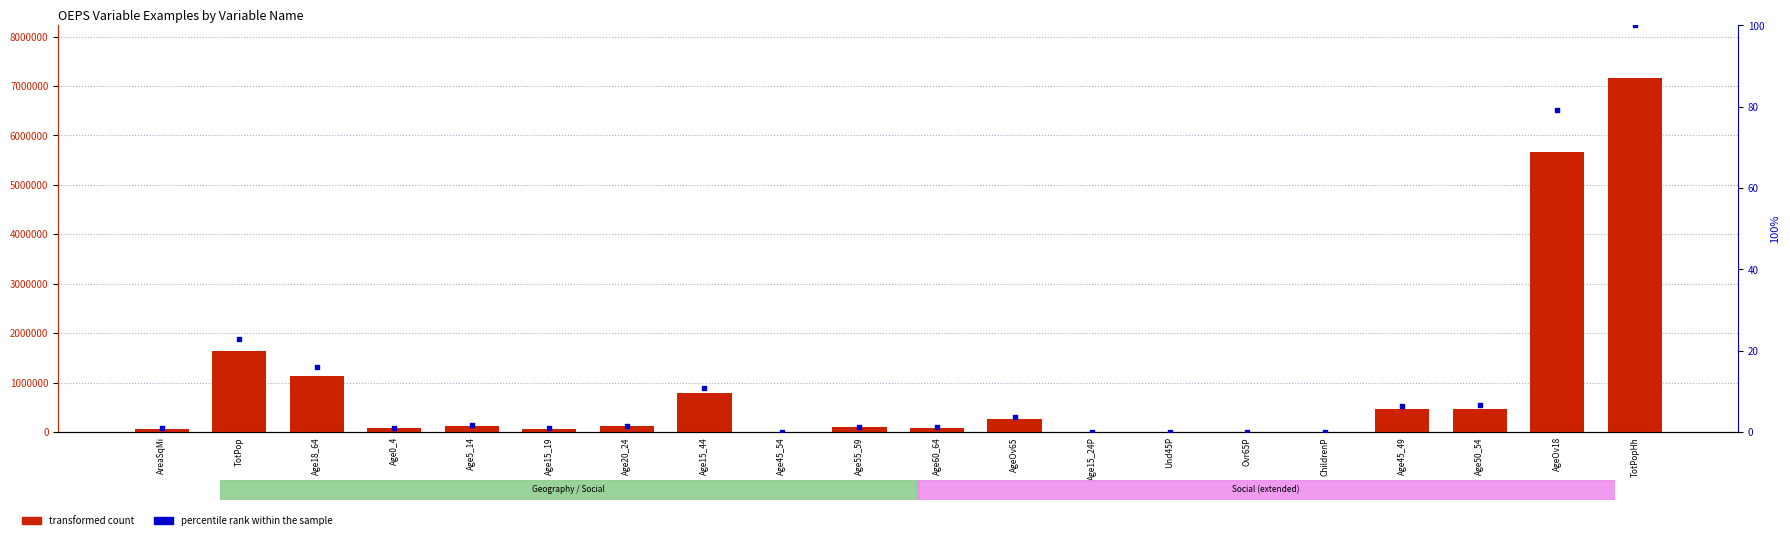

At which category is the sum across all series the highest?

TotPopHh